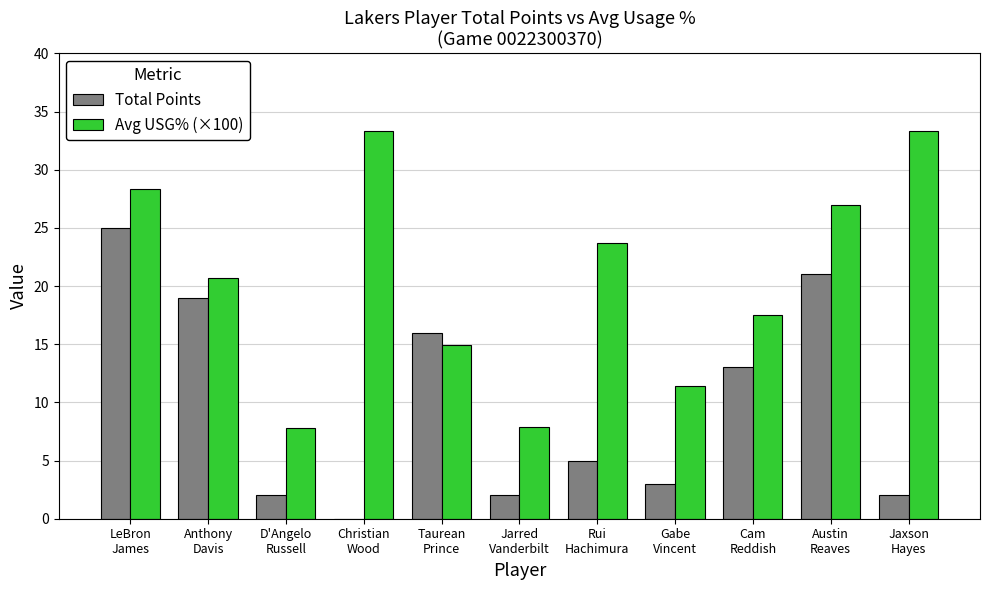

What is the highest value of the Total Points series?

25.0